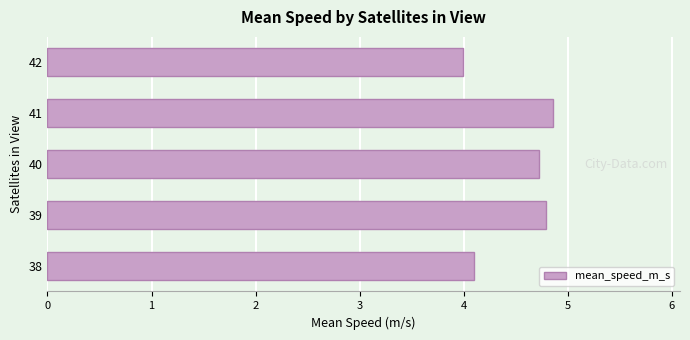

What is the average value?

4.5